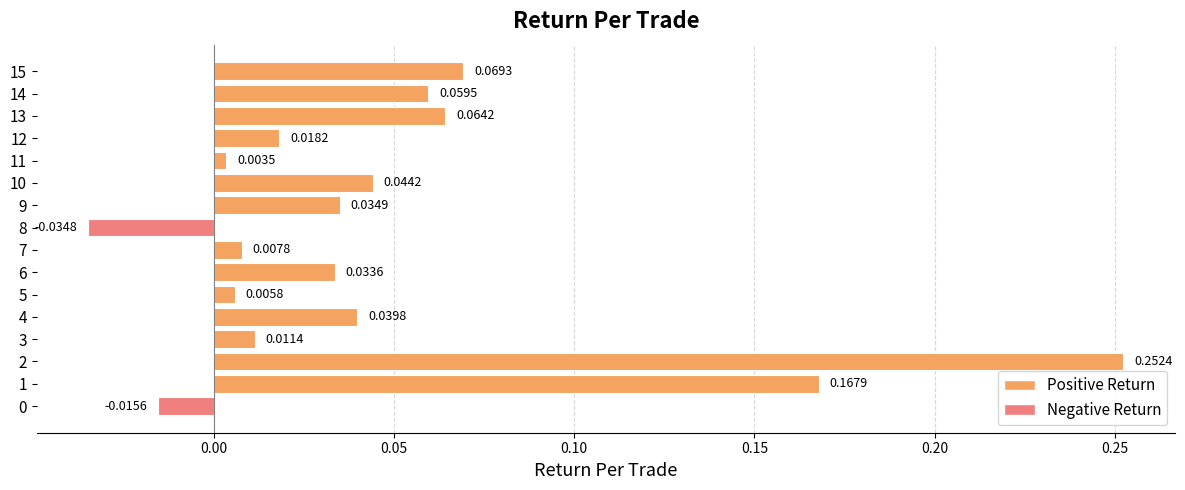

Which has a higher value, 0 or 11?

11